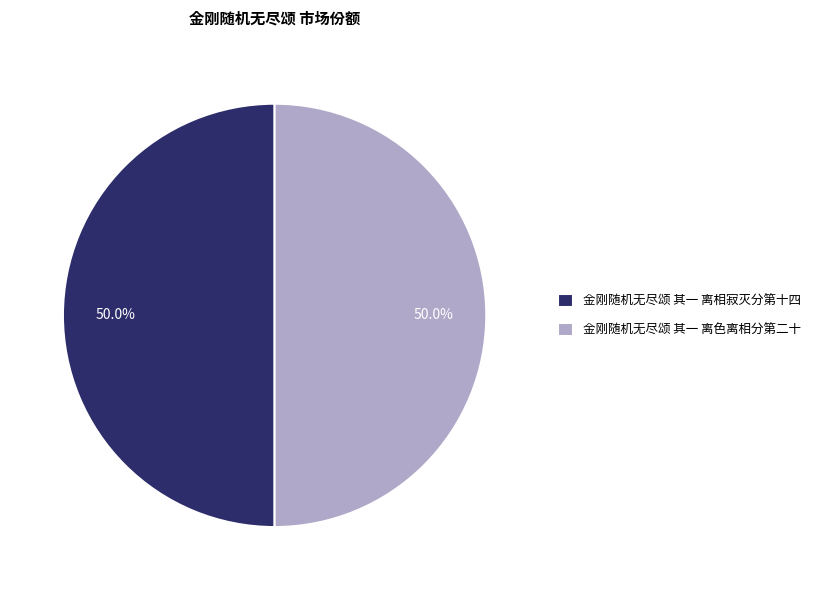

What percentage is the 金刚随机无尽颂 其一 离相寂灭分第十四 slice, to the nearest percent?

50%